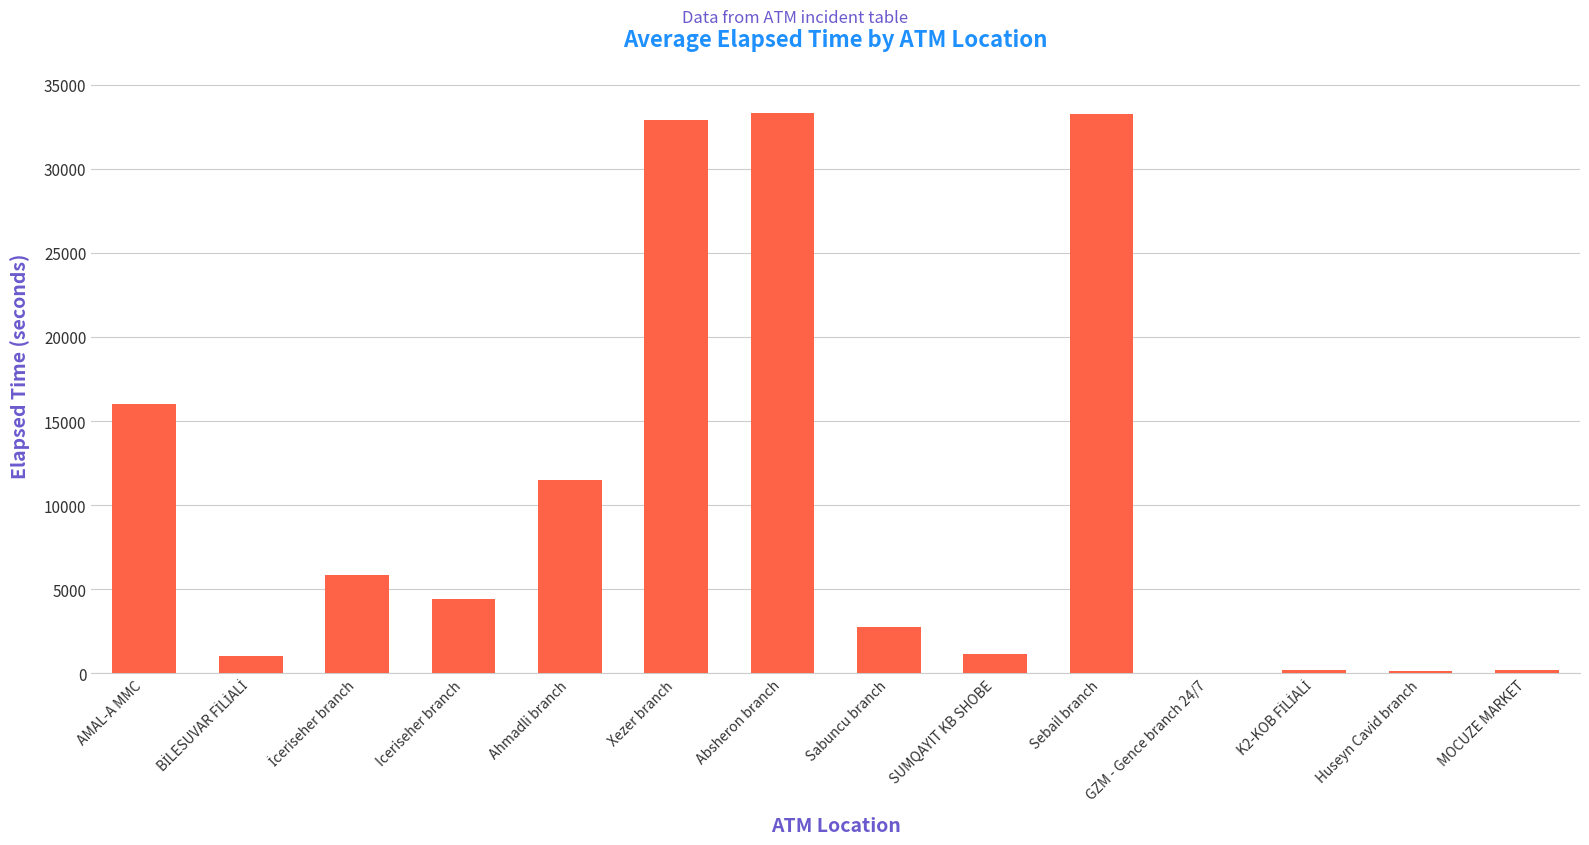

At which label is the value closest to 16664?

AMAL-A MMC